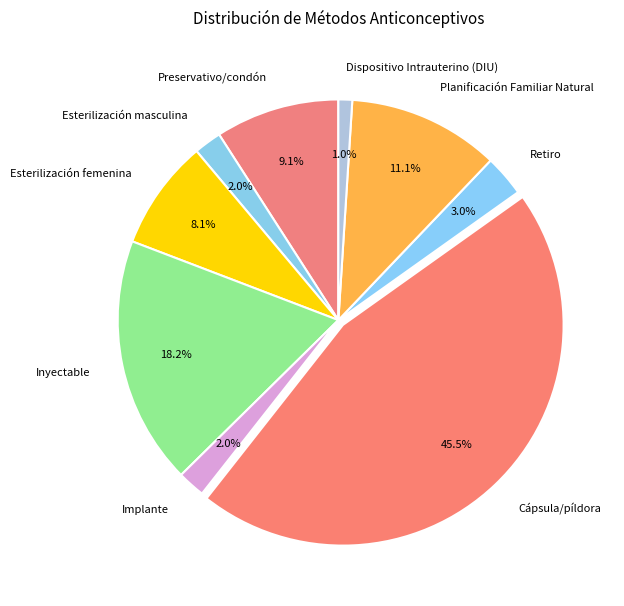

What portion of the pie excludes Retiro?

97.0%